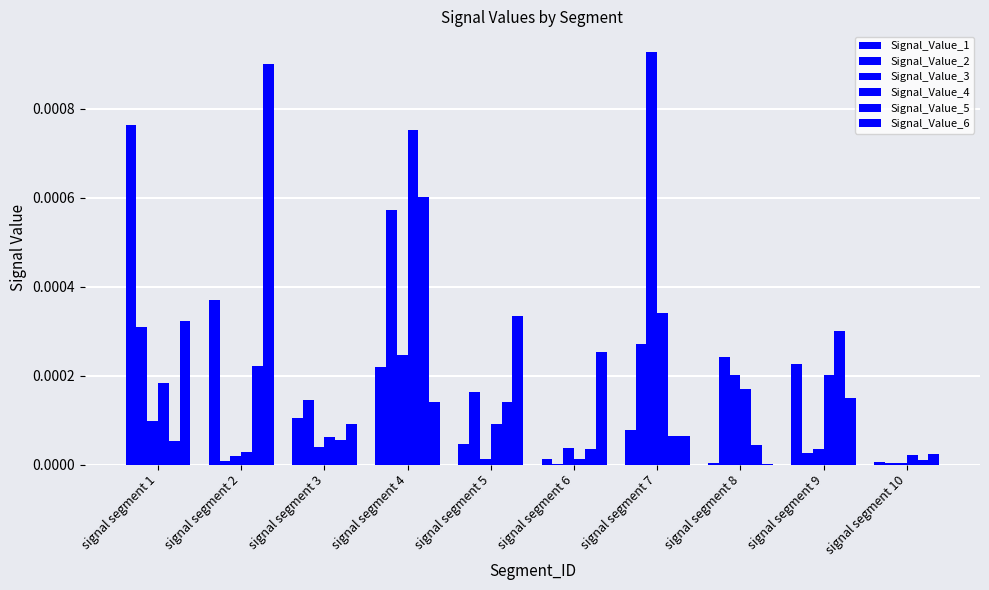

Rank the series at signal segment 1 from lowest to highest value.

Signal_Value_5, Signal_Value_3, Signal_Value_4, Signal_Value_2, Signal_Value_6, Signal_Value_1